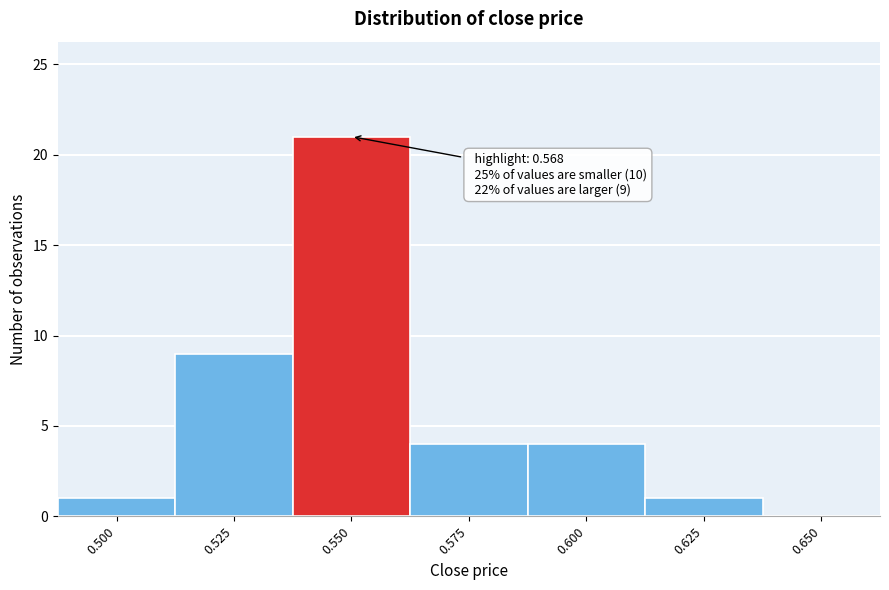

Reading left to right, extract all data points from this chart.

0.500=1	0.525=9	0.550=21	0.575=4	0.600=4	0.625=1	0.650=0